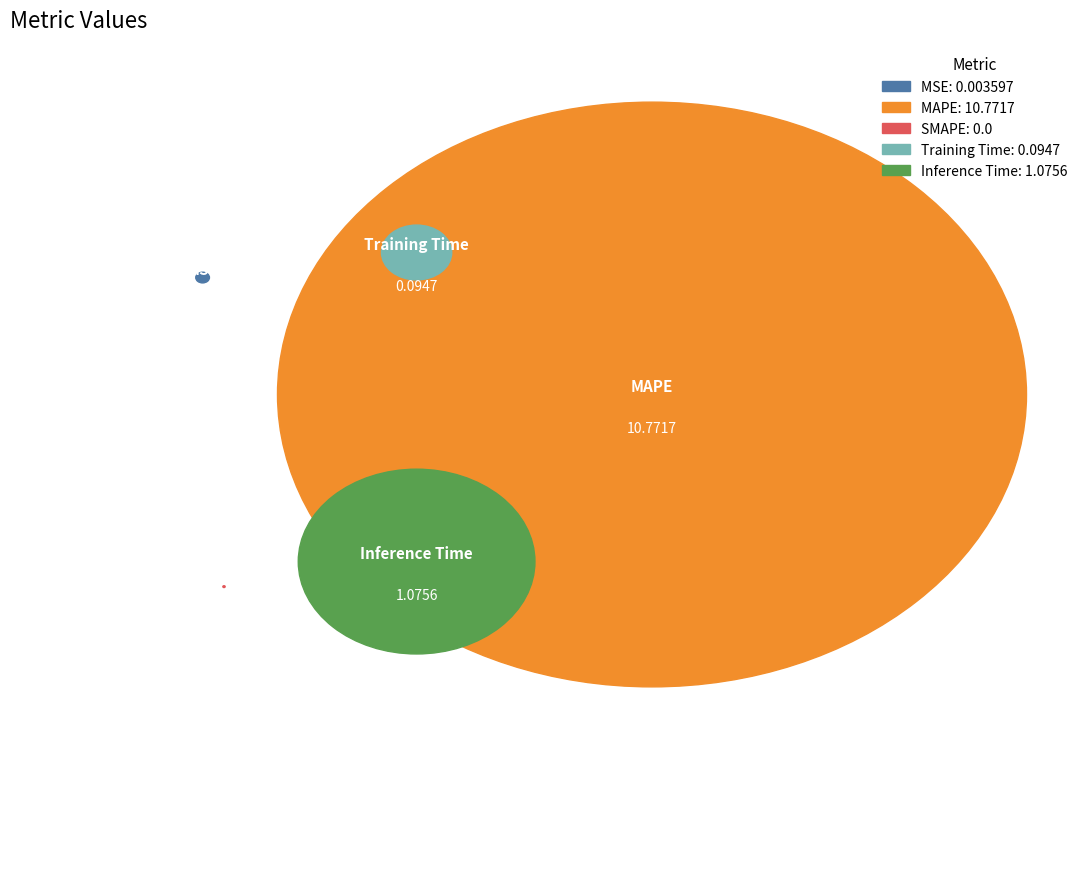

How many slices are in this pie chart?

5